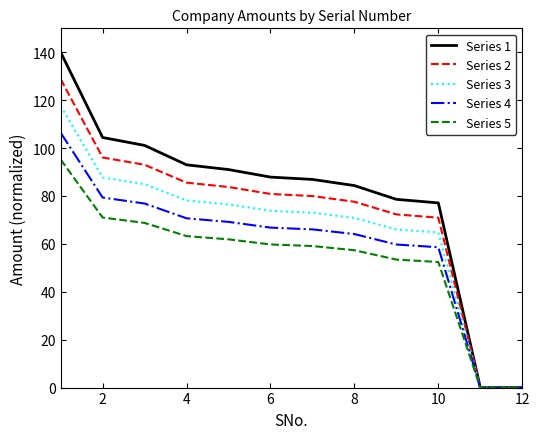

Which series has the largest total across all categories?

Series 1